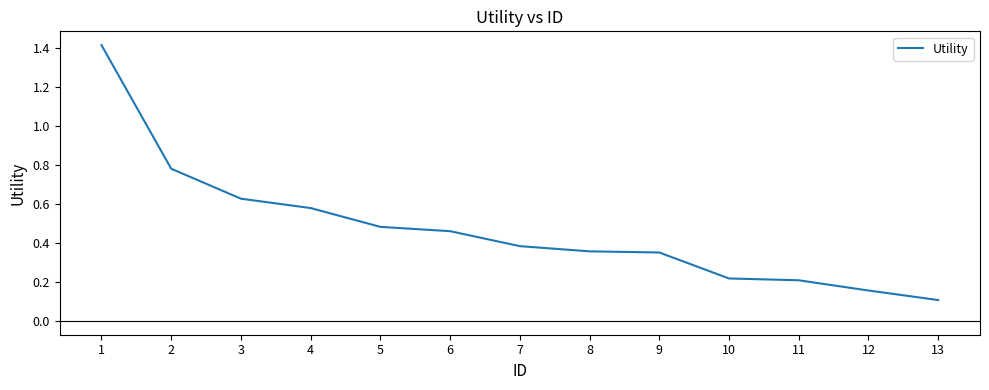

What is the maximum value shown in the chart?

1.4